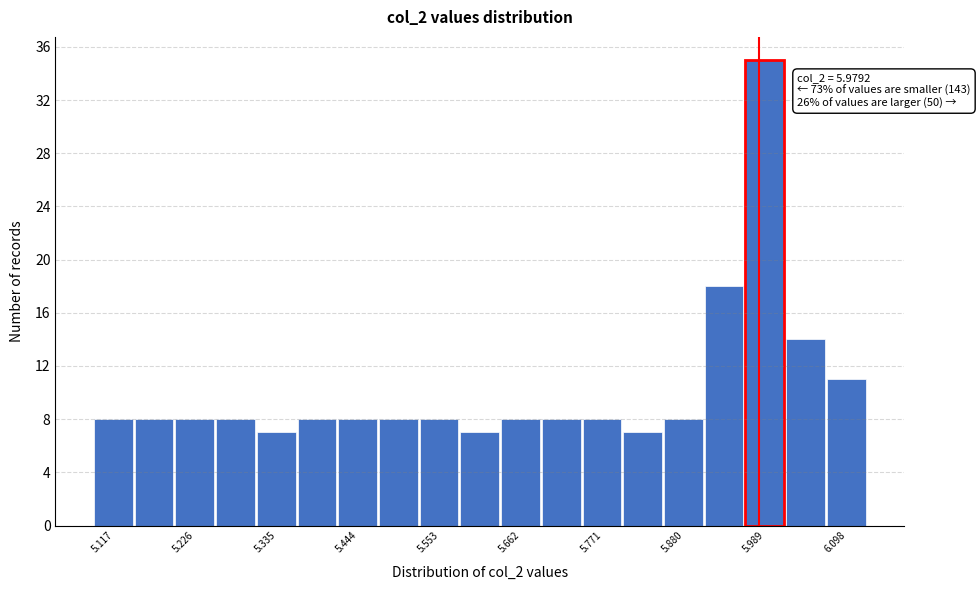

Read against the x-axis, roughly where is the centre of the tallest bar?

5.98